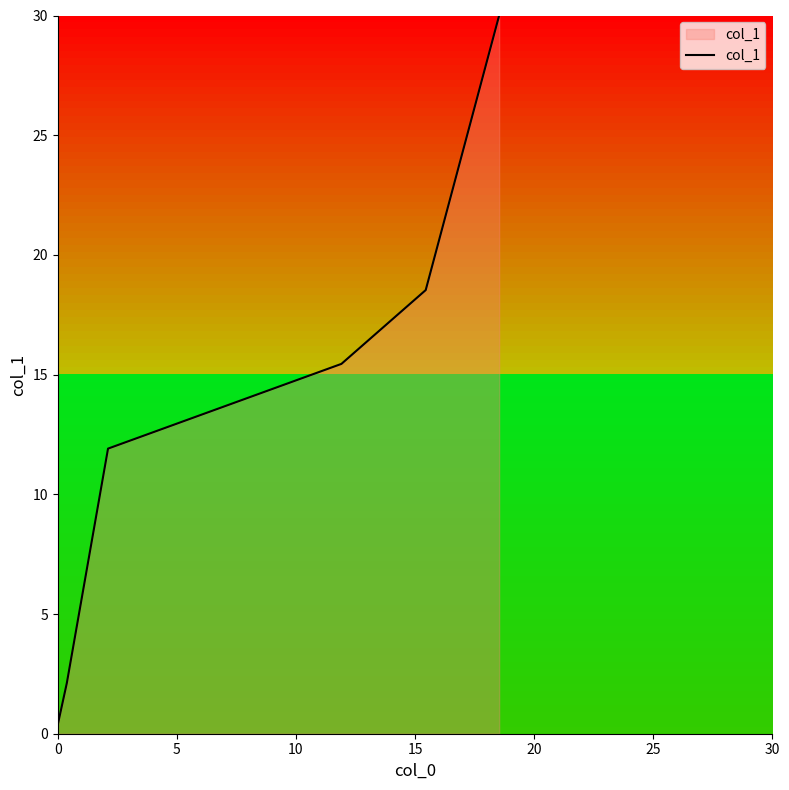

What is the greatest value displayed?

30.0